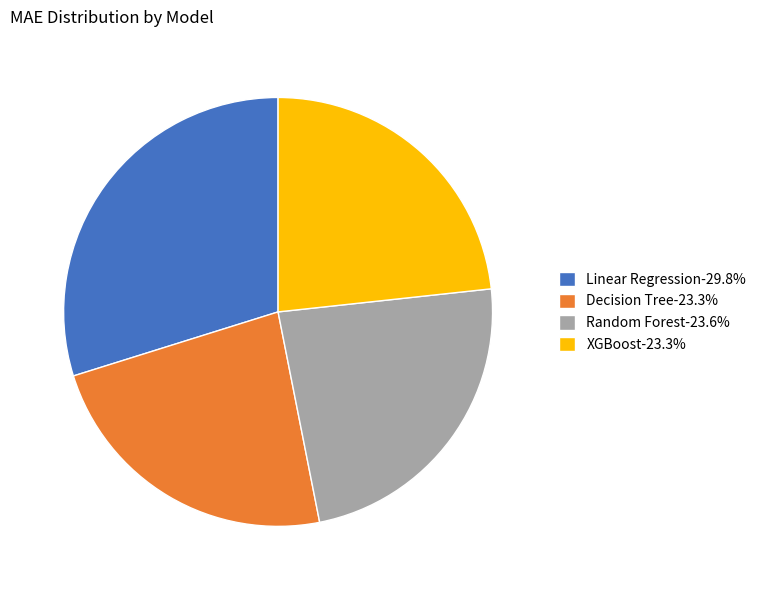

Approximately how many times larger is the value at XGBoost-23.3% compared to Random Forest-23.6%?

1.0